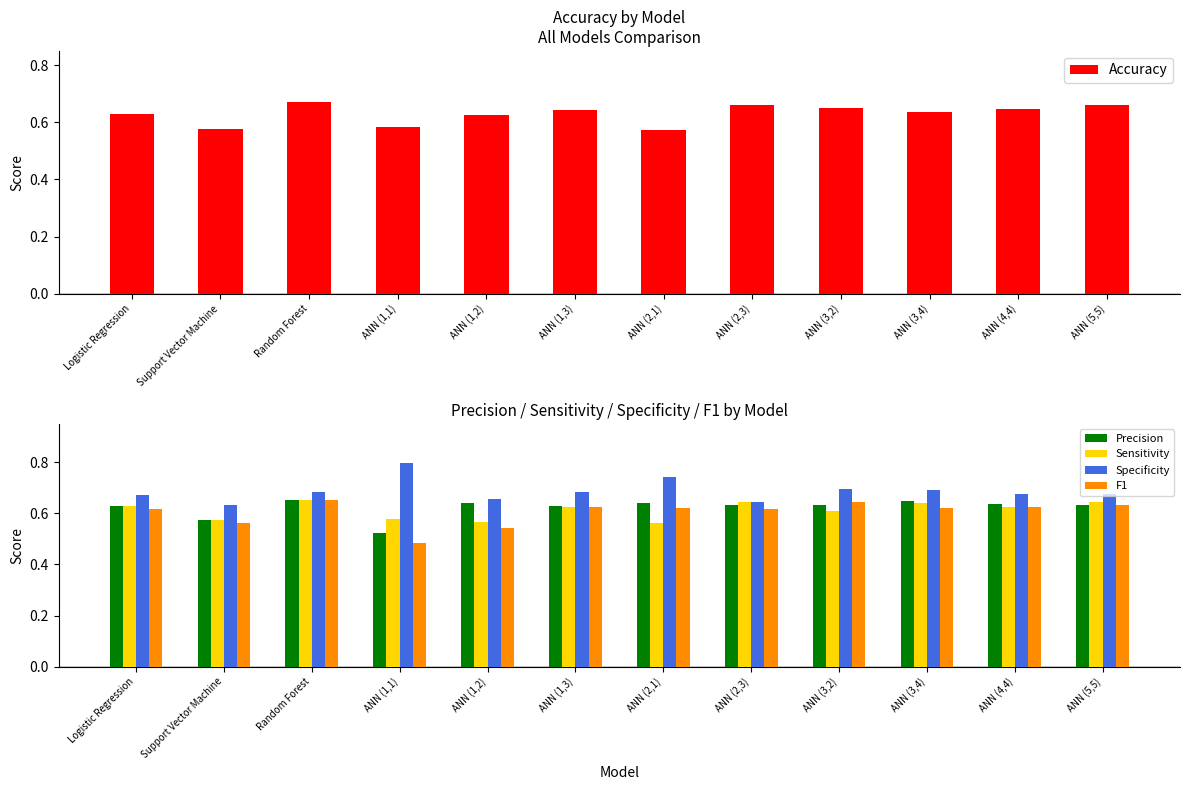

Reading right to left, transcribe all the data shown in this chart.

Accuracy: 0.7	0.6	0.6	0.7	0.7	0.6	0.6	0.6	0.6	0.7	0.6	0.6
Precision: 0.6	0.6	0.6	0.6	0.6	0.6	0.6	0.6	0.5	0.7	0.6	0.6
Sensitivity: 0.6	0.6	0.6	0.6	0.6	0.6	0.6	0.6	0.6	0.7	0.6	0.6
Specificity: 0.7	0.7	0.7	0.7	0.6	0.7	0.7	0.7	0.8	0.7	0.6	0.7
F1: 0.6	0.6	0.6	0.6	0.6	0.6	0.6	0.5	0.5	0.7	0.6	0.6